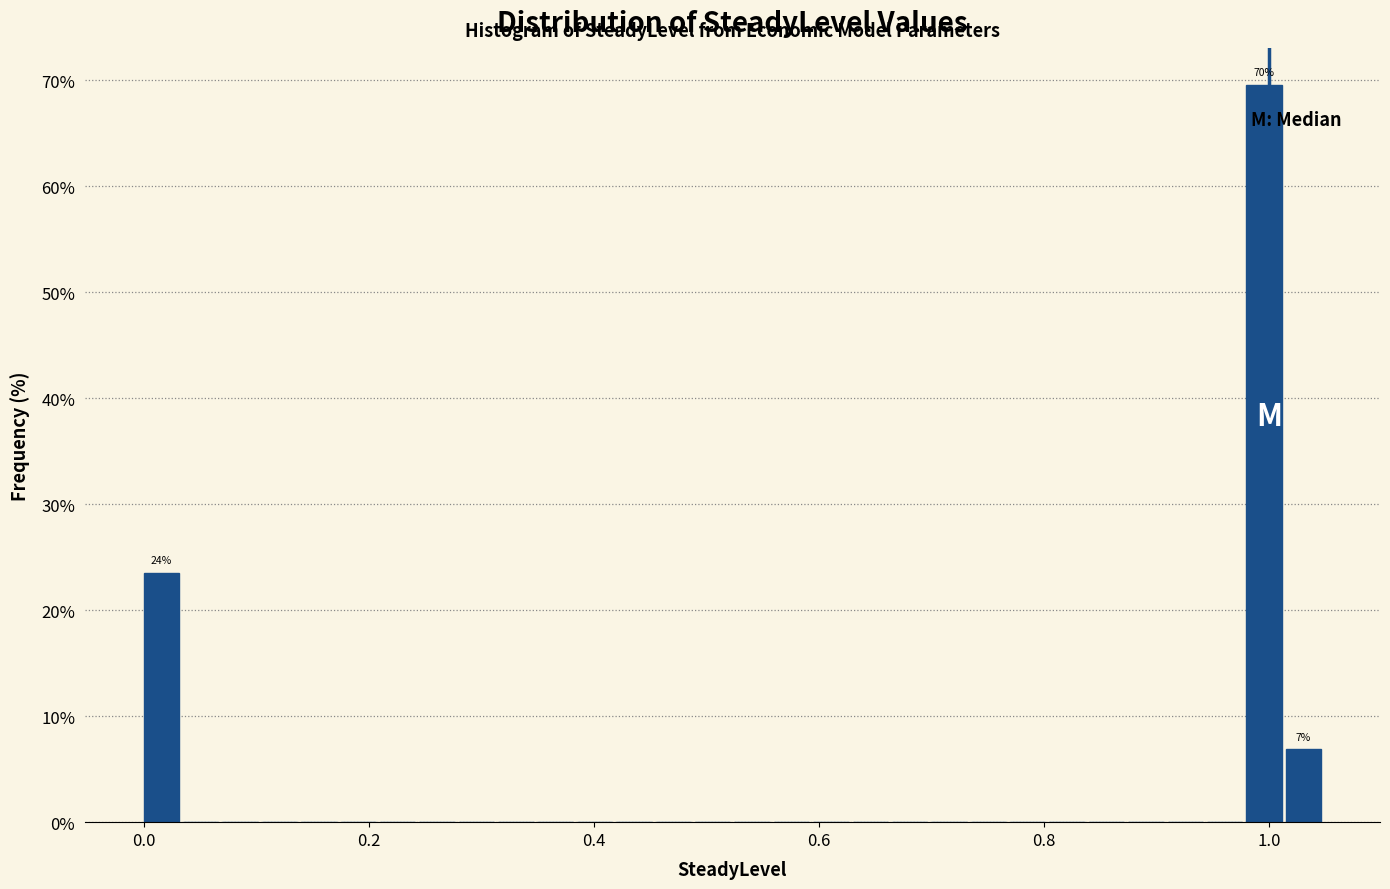

Read against the x-axis, roughly where is the centre of the tallest bar?

1.00